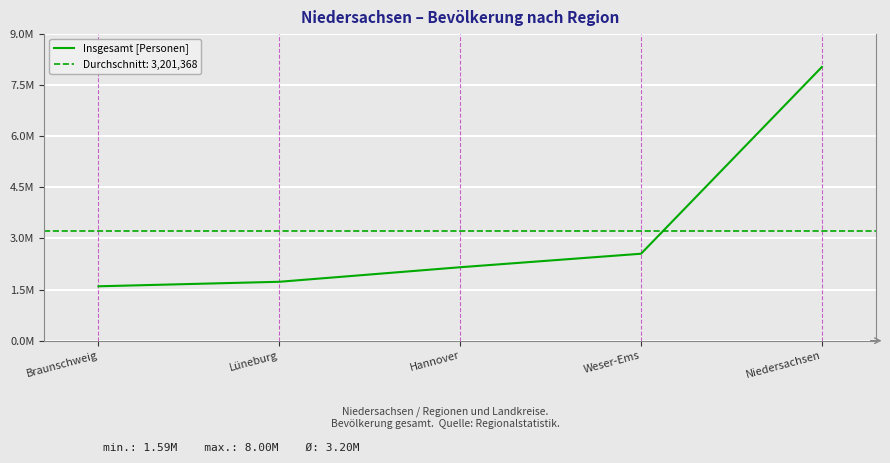

Which category has the highest value across all series?

Niedersachsen